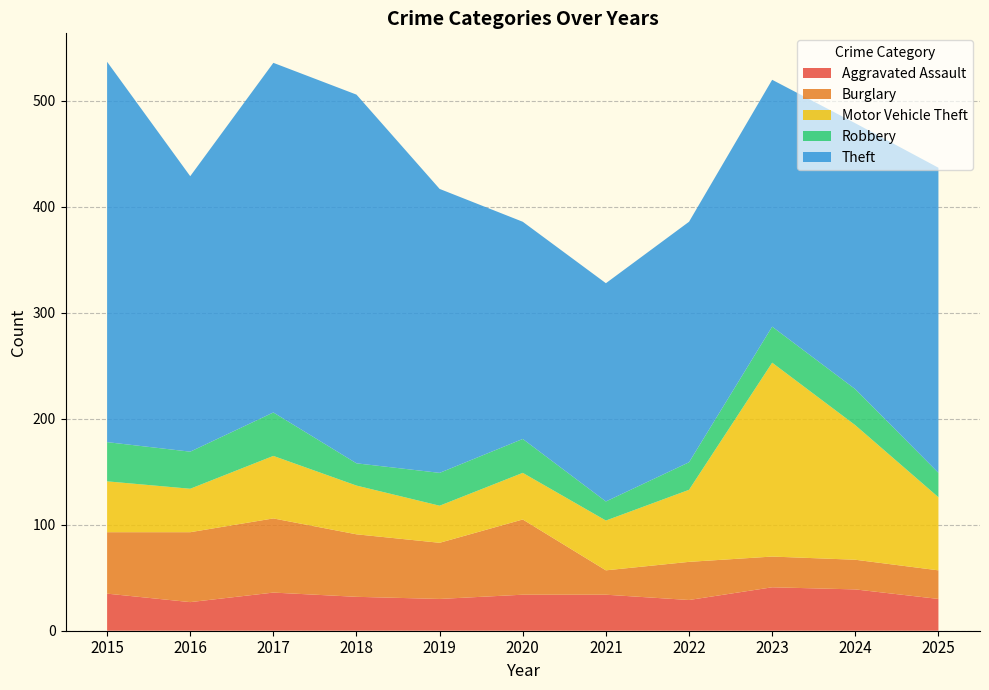

Reading left to right, extract all data points from this chart.

Aggravated Assault: 35	27	36	32	30	34	34	29	41	39	30
Burglary: 58	66	70	59	53	71	23	36	29	28	27
Motor Vehicle Theft: 48	41	59	46	35	44	47	68	183	127	69
Robbery: 37	35	41	21	31	32	18	26	34	34	23
Theft: 359	260	330	348	268	205	206	227	233	251	288